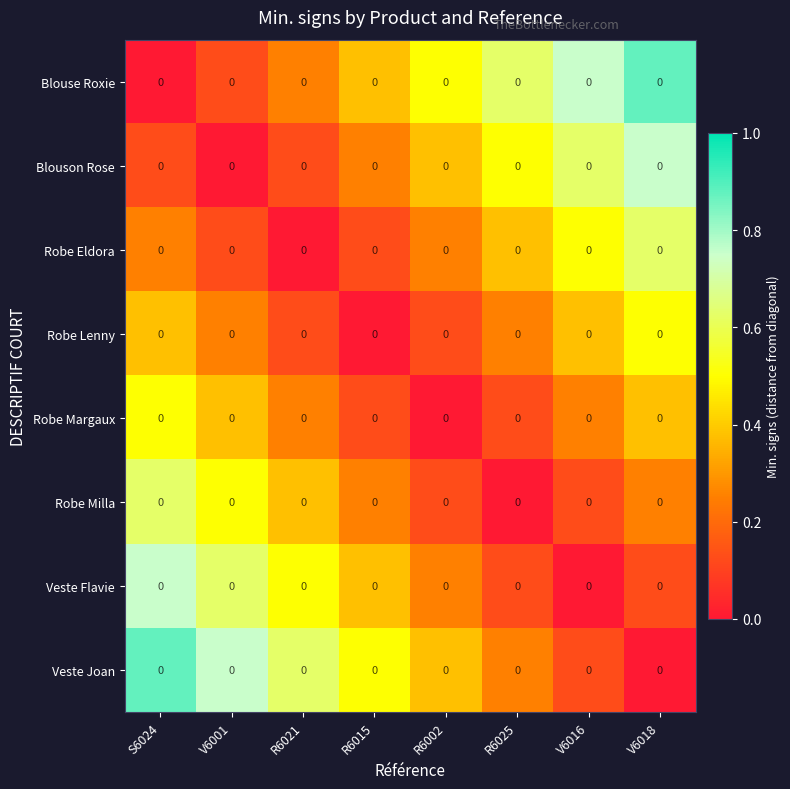

Between R6025 and R6021, which is larger?

R6025